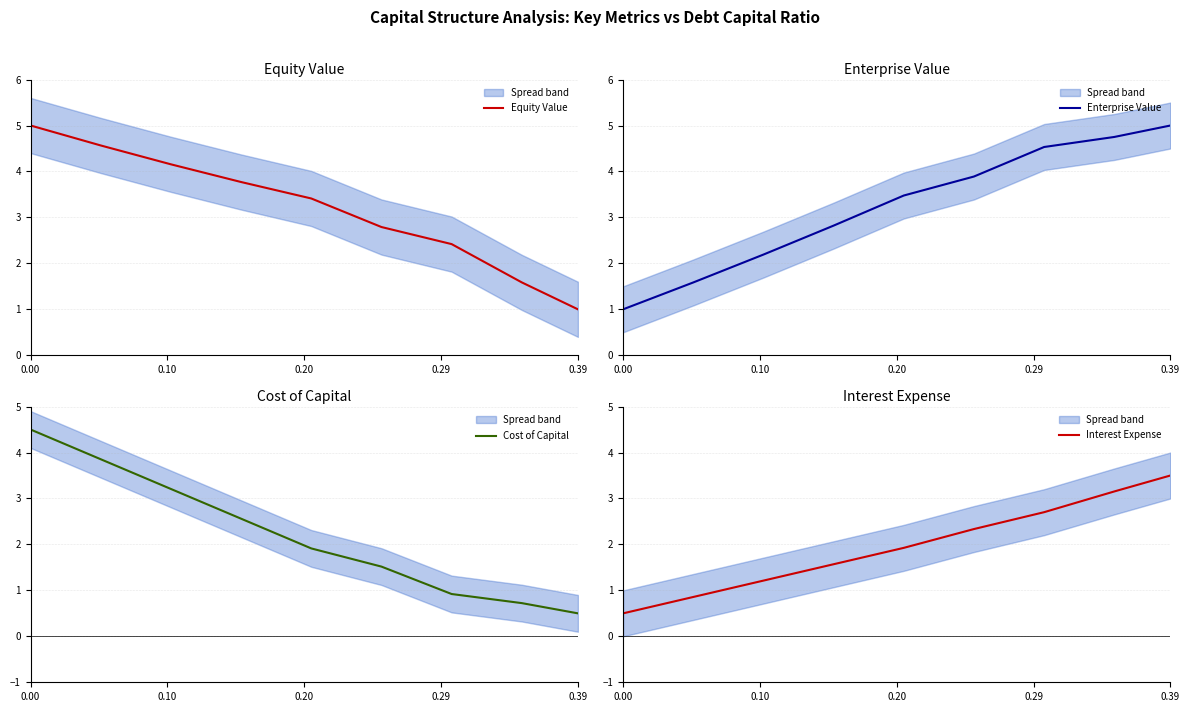

What is the highest value of the Equity Value series?

5.0